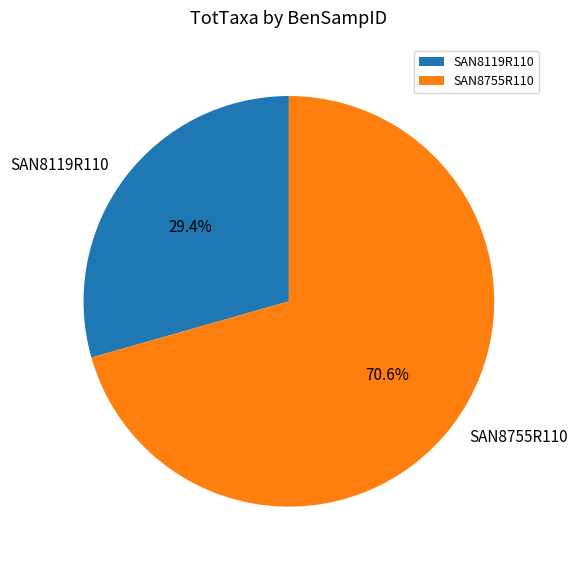

Is it true that SAN8755R110 is 71% of the pie?

True